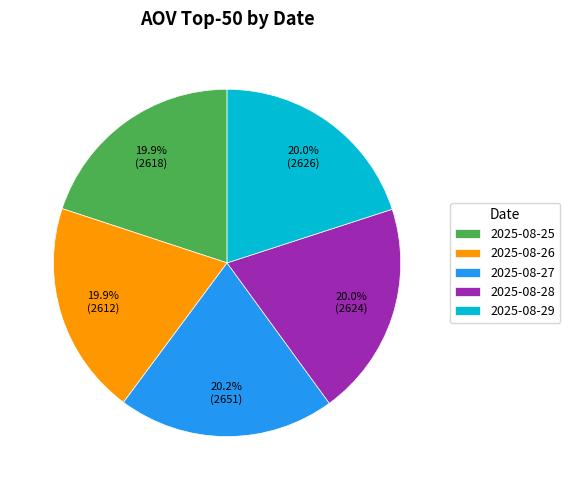

Approximately how many times larger is the value at 2025-08-27 compared to 2025-08-28?

1.0